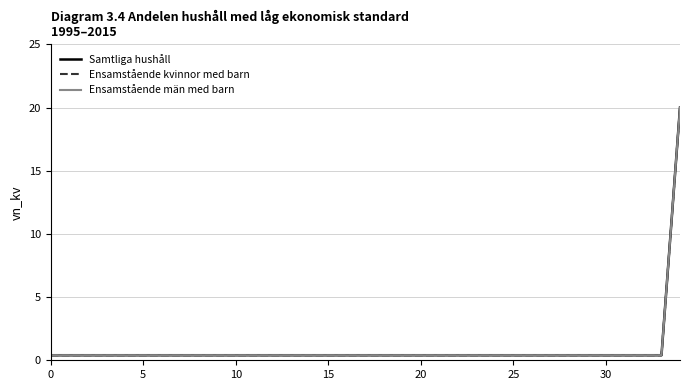

Is this an area chart (filled region under the line)?

No